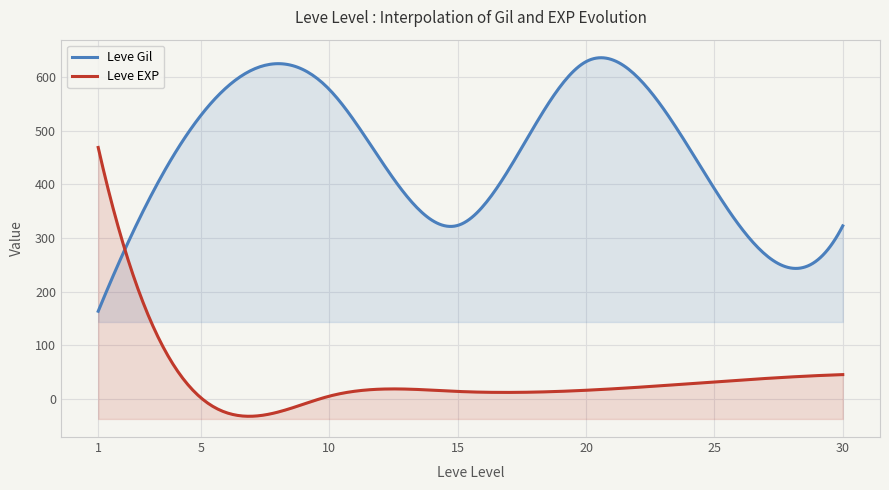

What are all the series names shown in the legend?

Leve Gil, Leve EXP